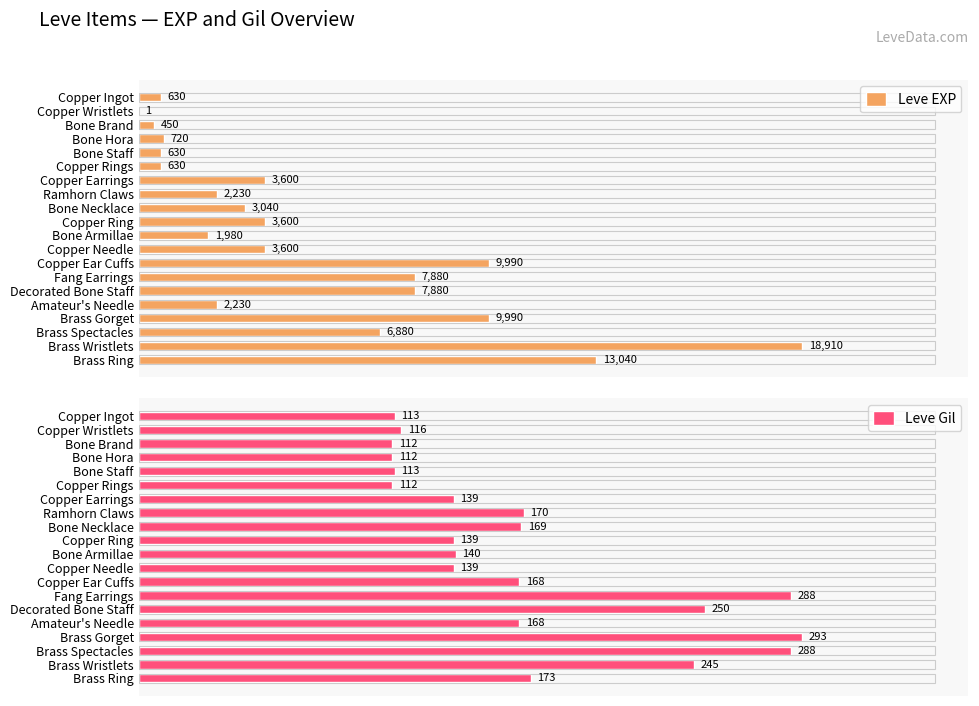

Where is Leve Gil nearest to the value 202?

Brass Ring